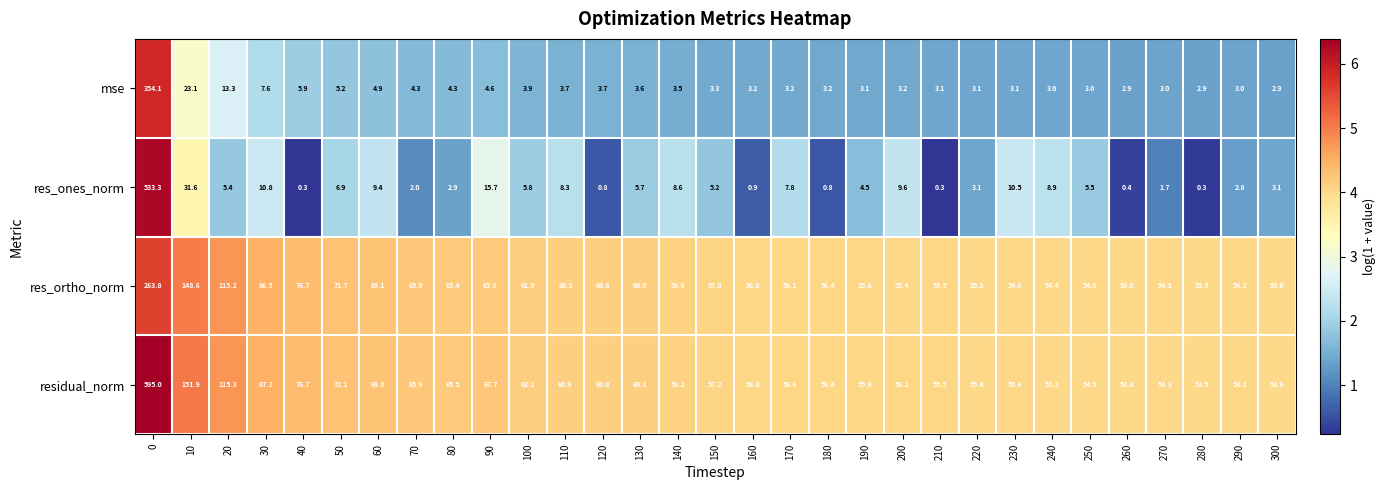

What is the greatest value displayed?

595.0